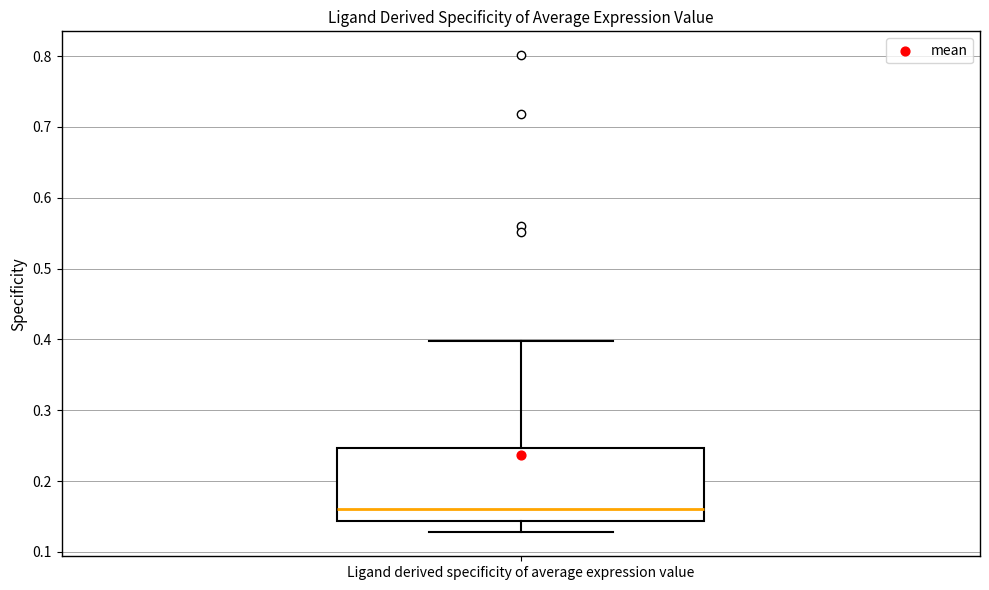

Read this box plot against the y-axis: the position of the median line, the range covered by the box, and the ends of both whiskers. The values are not printed on the chart, so give them approximately, as read against the axis.

median 0.16, box 0.14 to 0.25, whiskers 0.13 to 0.40